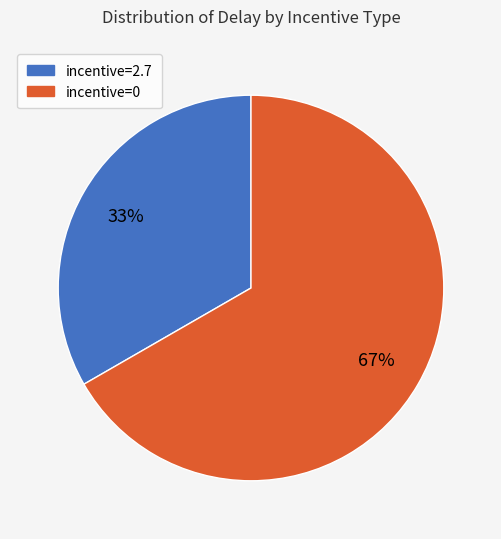

Does any single category account for the majority?

Yes